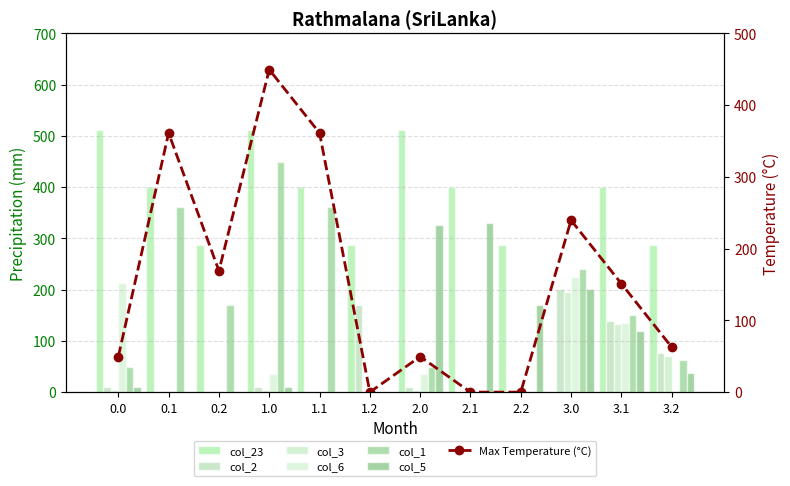

What is the greatest value displayed?

511.3